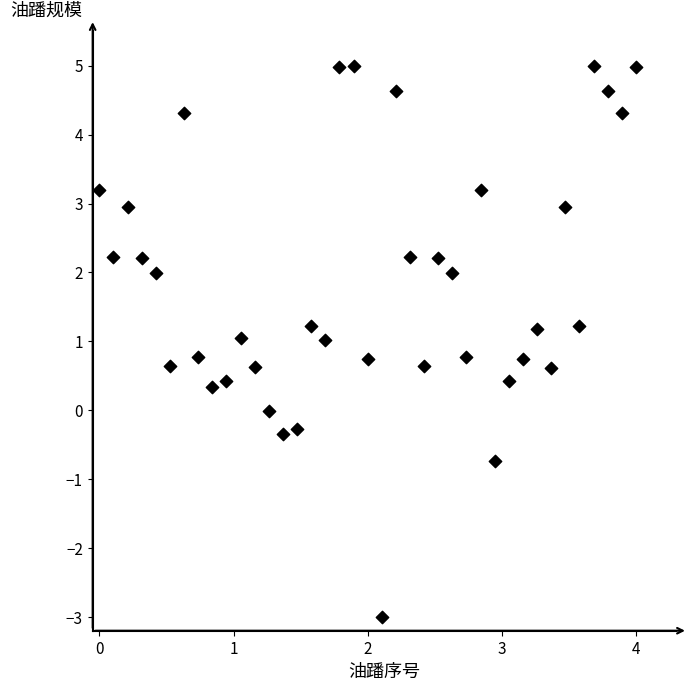

What is the range of Y values (max minus min)?

8.0